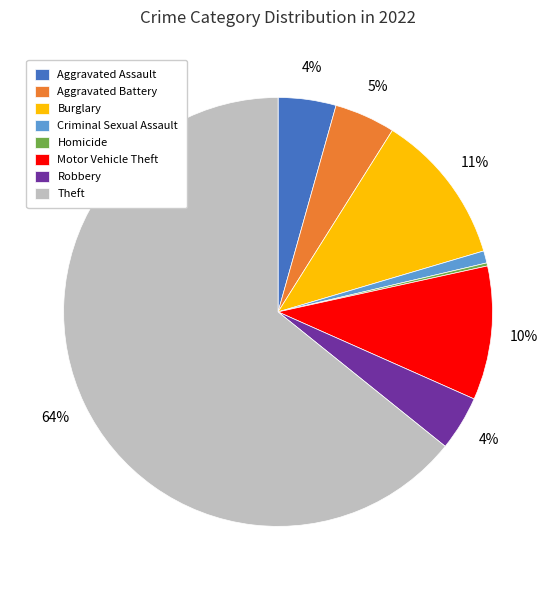

True or false: Robbery accounts for 11% of the total.

False